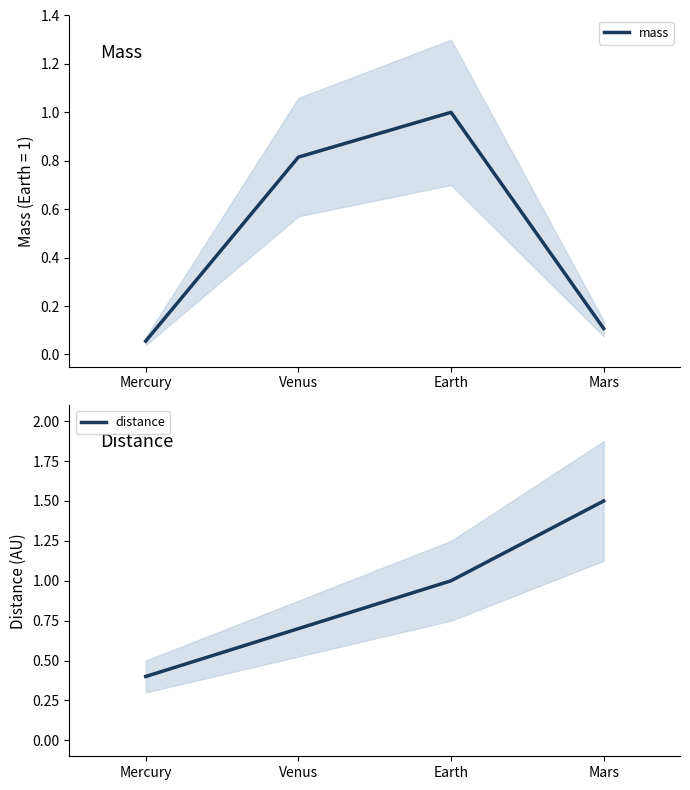

What are all the series names shown in the legend?

mass, distance